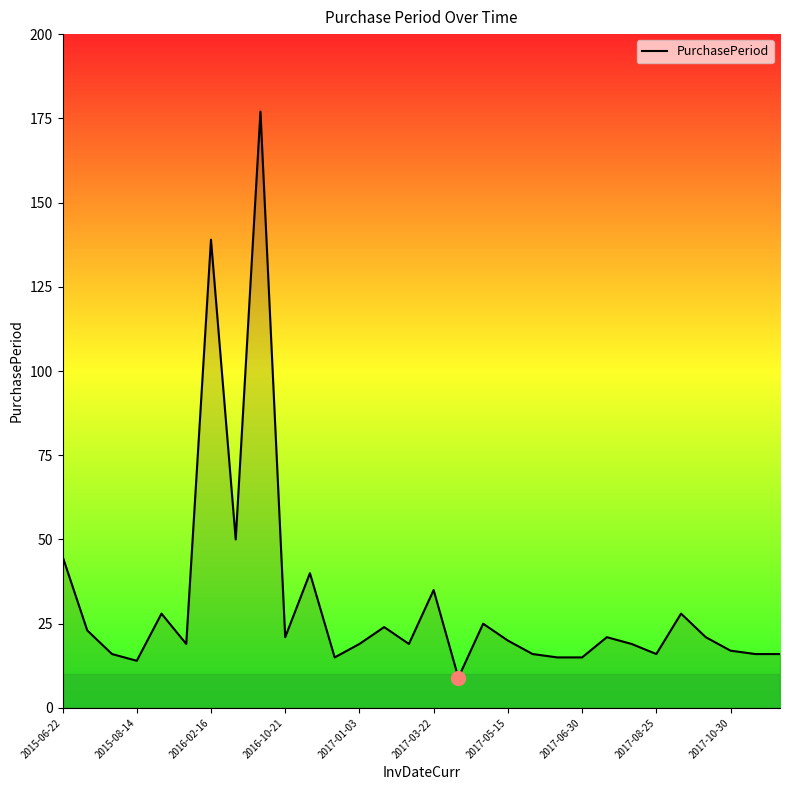

What is the difference between the maximum and minimum values?

168